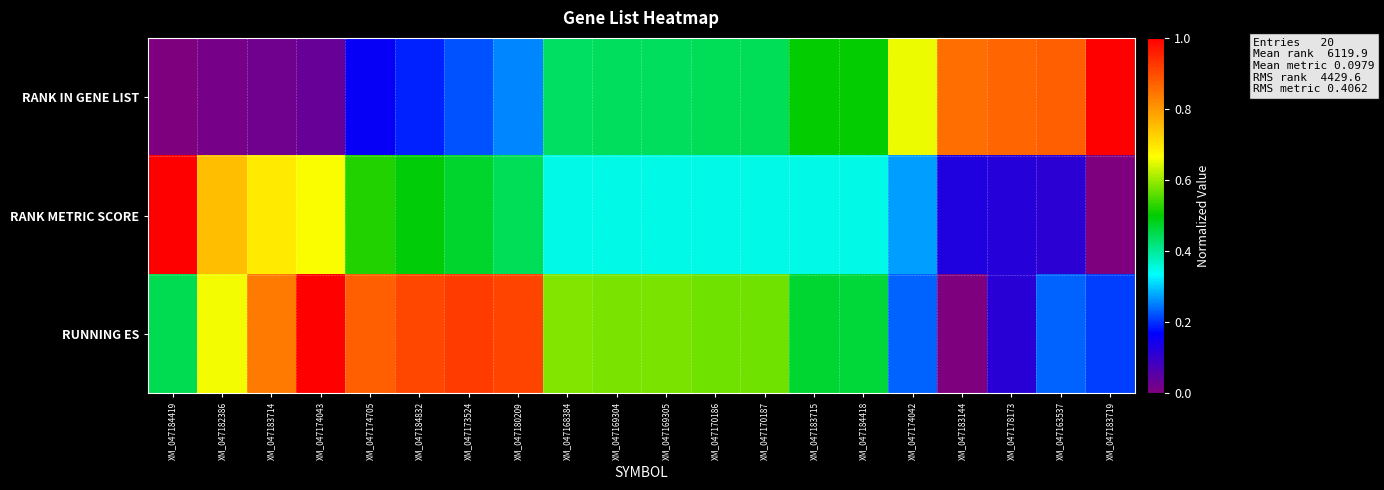

Between XM_047184832 and XM_047174705, which is larger?

XM_047184832